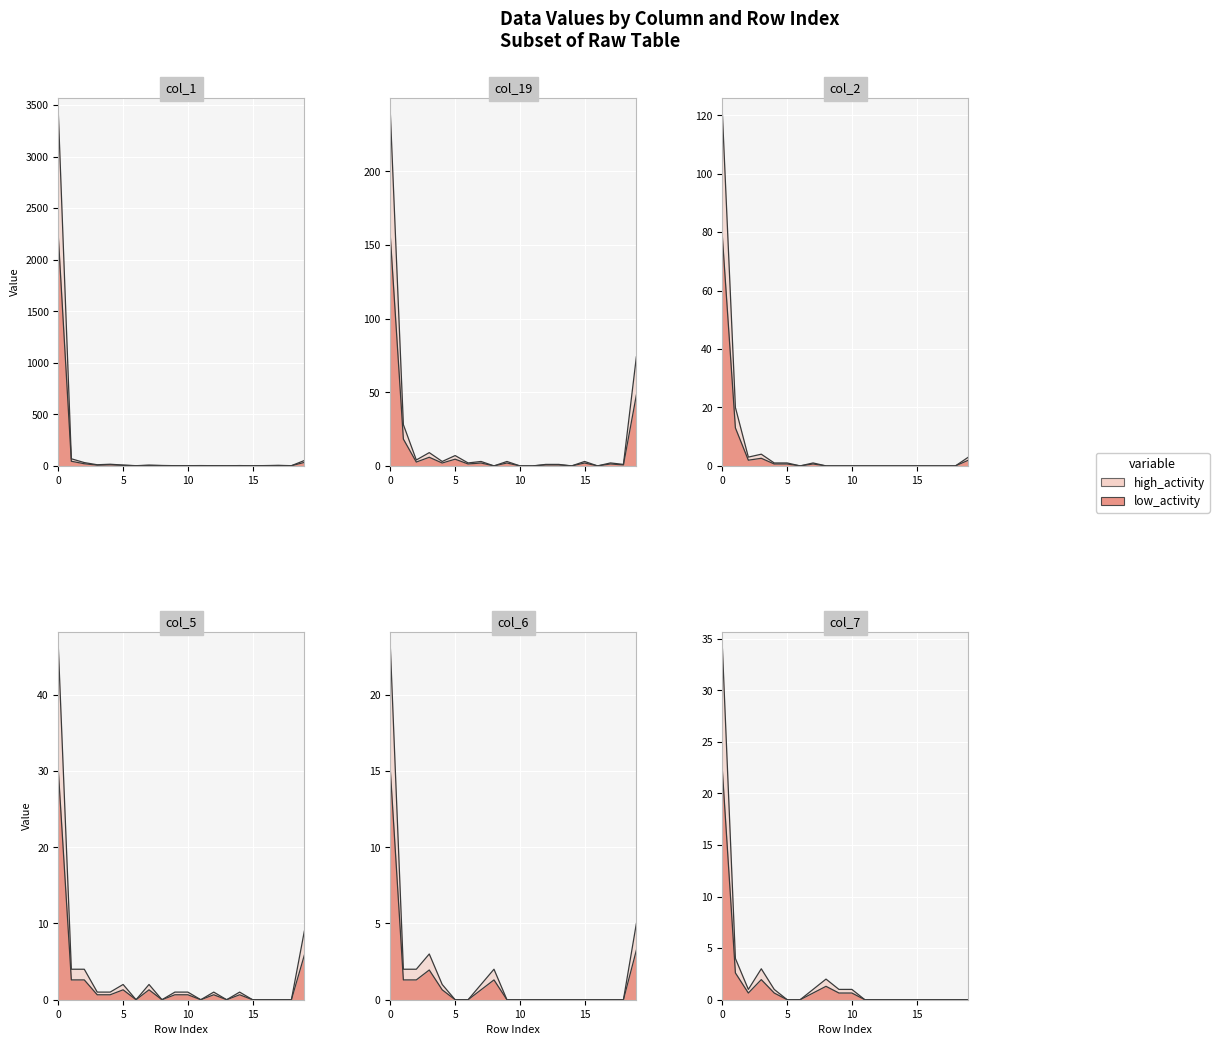

Between 5 and 14, which series saw the biggest shift?

col_19